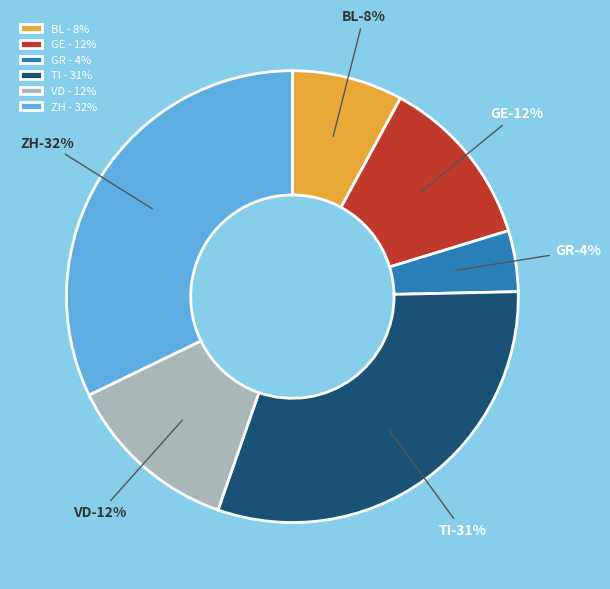

True or false: GR accounts for 1% of the total.

False